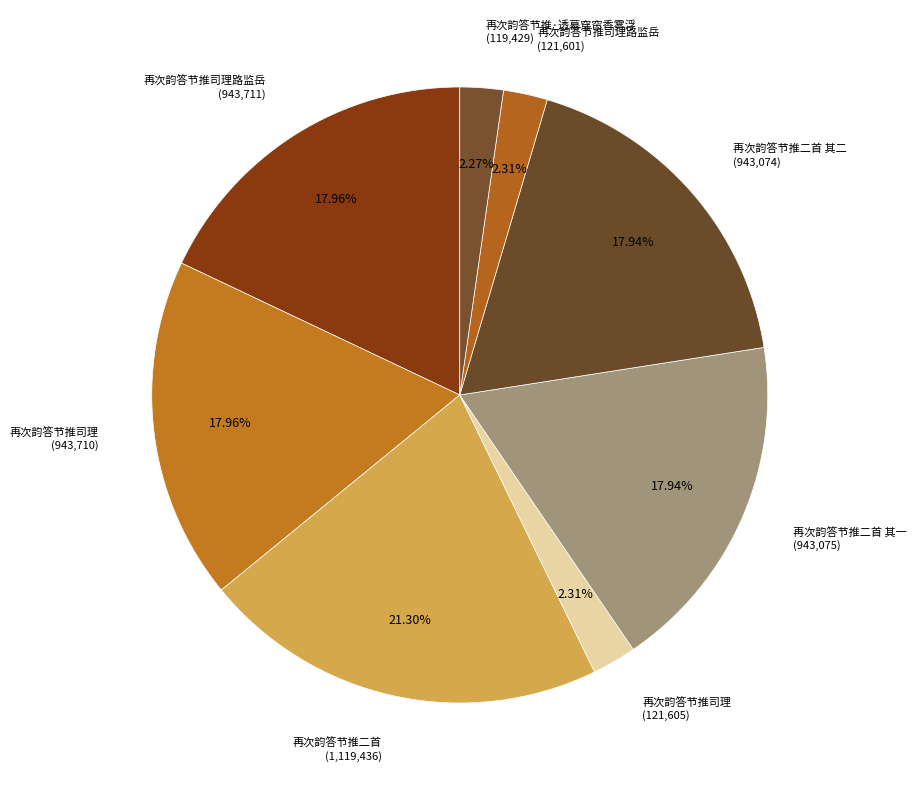

Approximately how many times larger is the value at 再次韵答节推二首 其二 (943,074) compared to 再次韵答节推二首 其一 (943,075)?

1.0